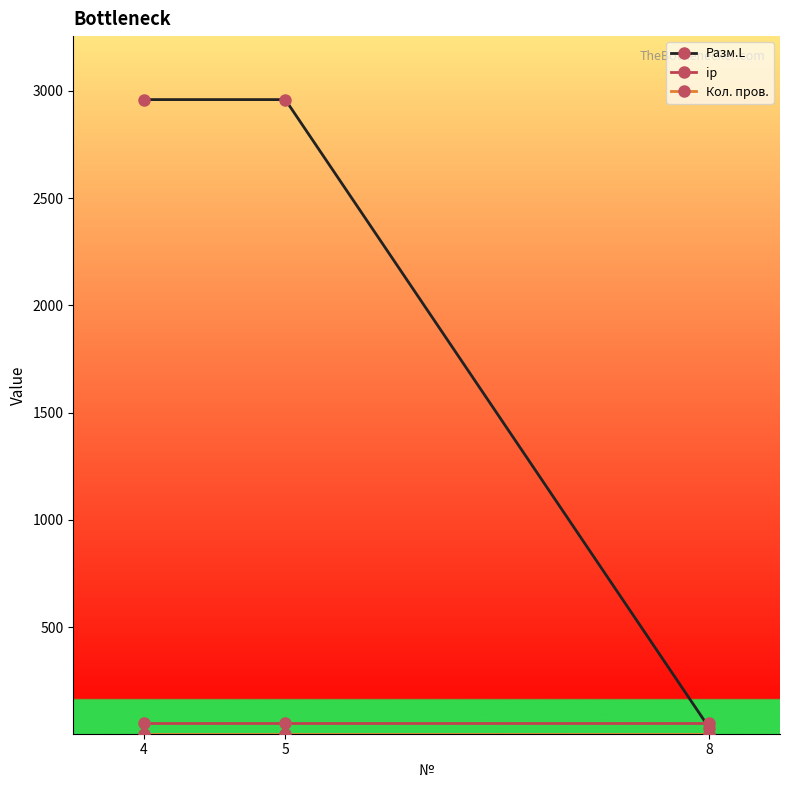

True or false: Разм.L has a value of 2959 at 4.

True